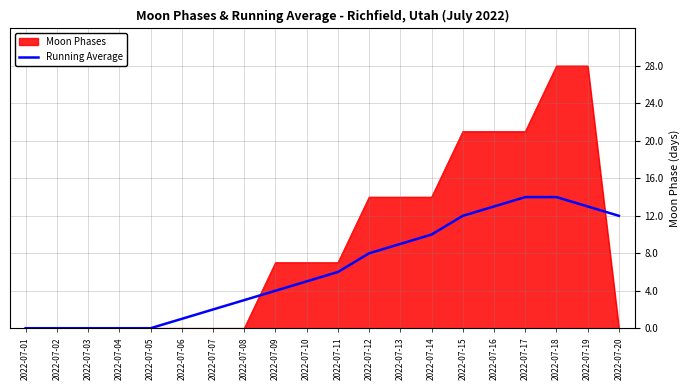

At 2022-07-17, list the series in order from smallest to largest.

Running Average, Moon Phases